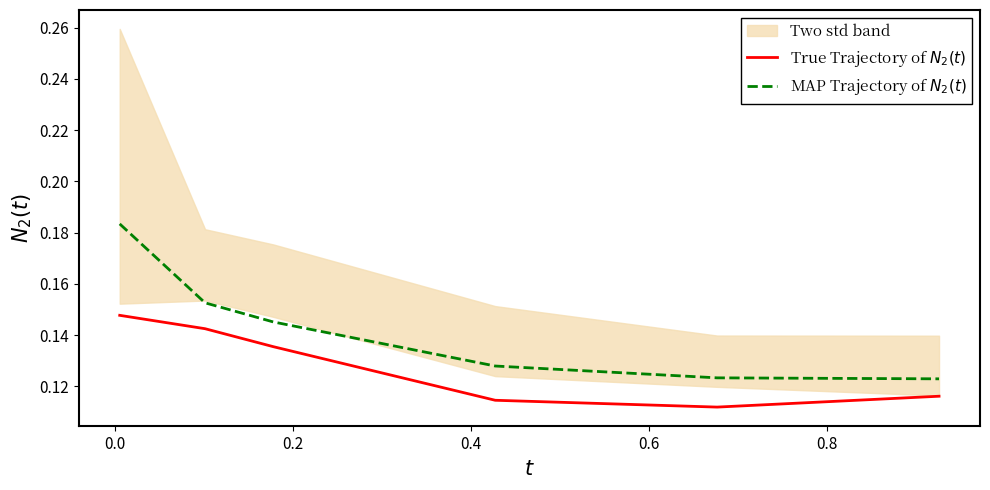

Reading left to right, transcribe all the data shown in this chart.

True Trajectory of $N_2(t)$: 0.1	0.1	0.1	0.1	0.1	0.1
MAP Trajectory of $N_2(t)$: 0.2	0.2	0.1	0.1	0.1	0.1